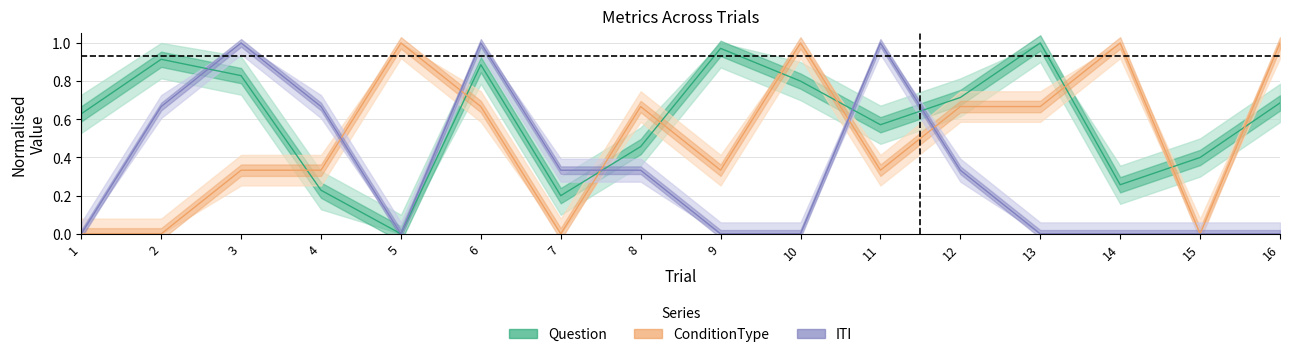

List the labels in order of ConditionType value, smallest first.

1, 2, 7, 15, 3, 4, 9, 11, 6, 8, 12, 13, 5, 10, 14, 16